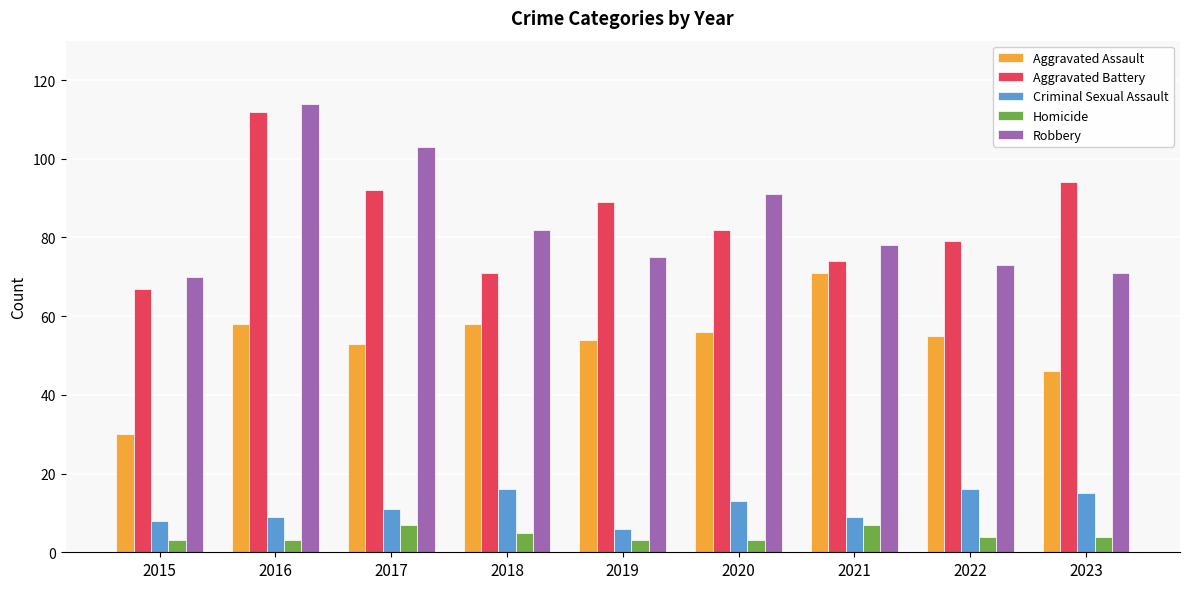

Is the value of Criminal Sexual Assault at 2021 greater than the value of Robbery at 2022?

No